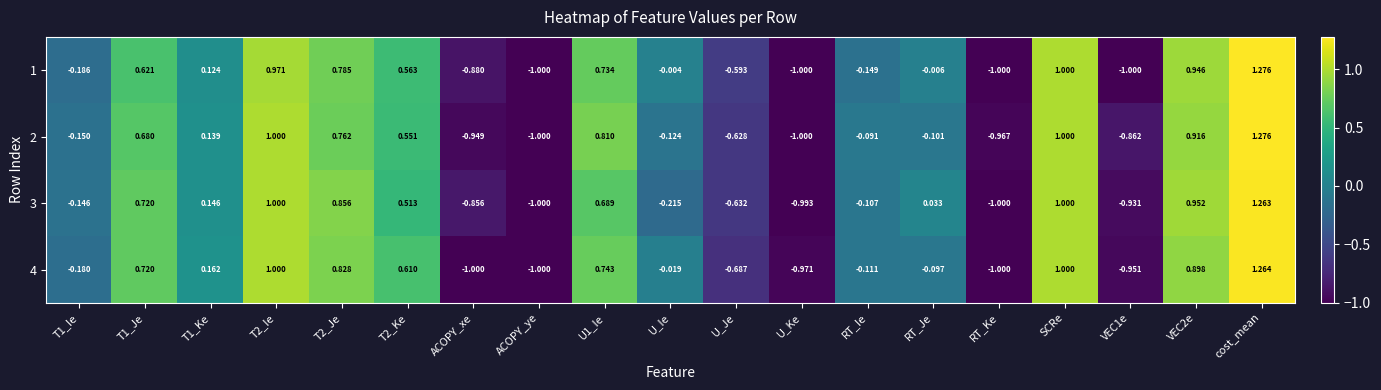

Is the value of 2 at T1_Je greater than the value of 3 at U_Ke?

Yes